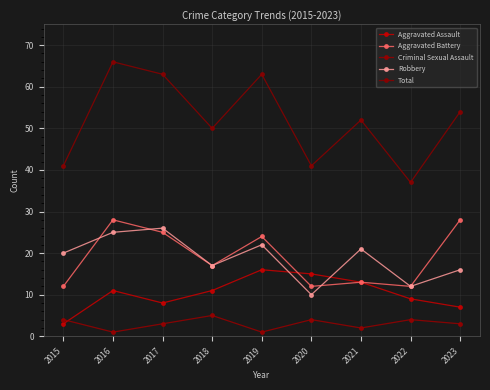

What are all the series names shown in the legend?

Aggravated Assault, Aggravated Battery, Criminal Sexual Assault, Robbery, Total